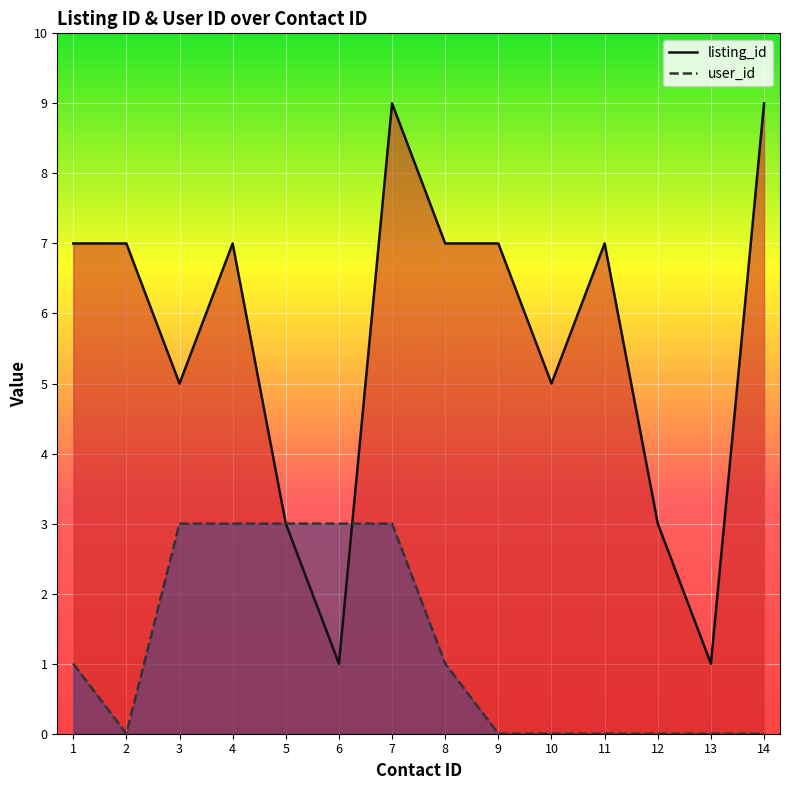

Between which two adjacent categories do user_id and listing_id first intersect?

6 and 7